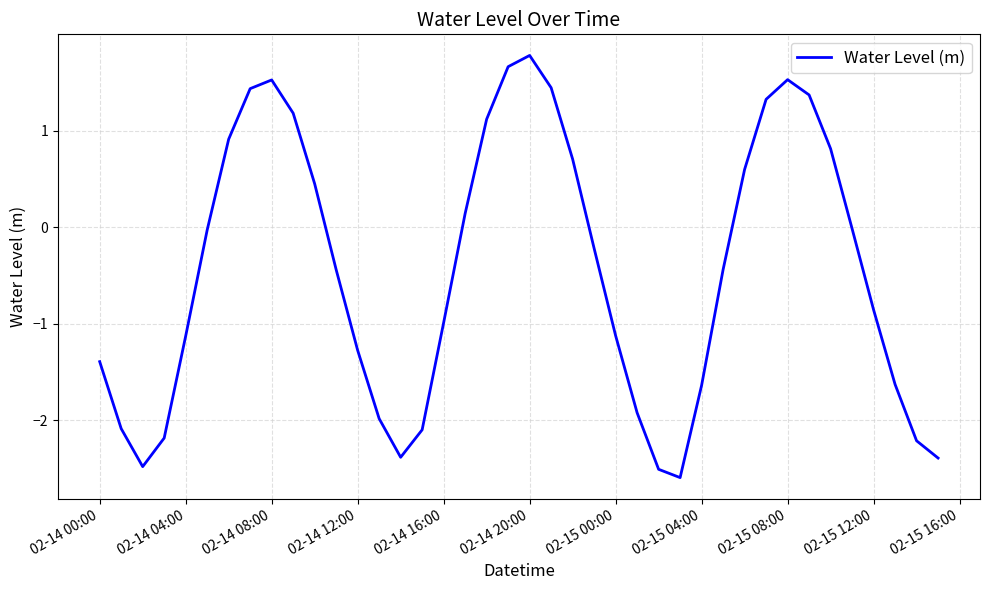

What is the greatest value displayed?

1.8